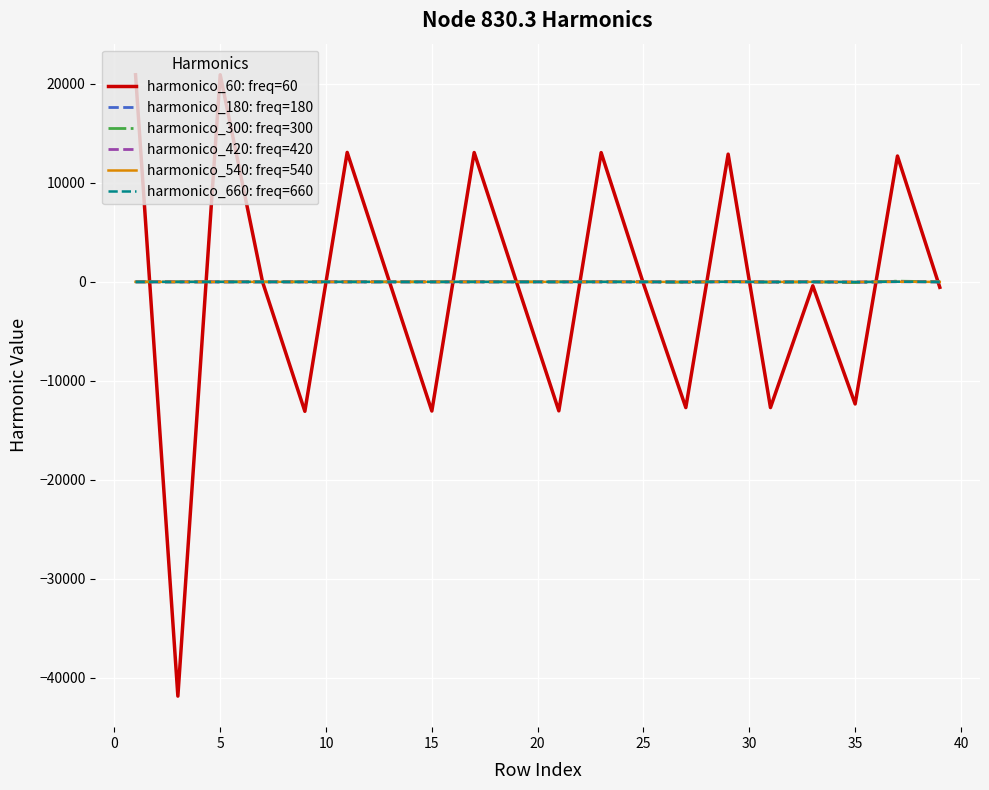

Which series has the widest spread of values?

harmonico_60: freq=60